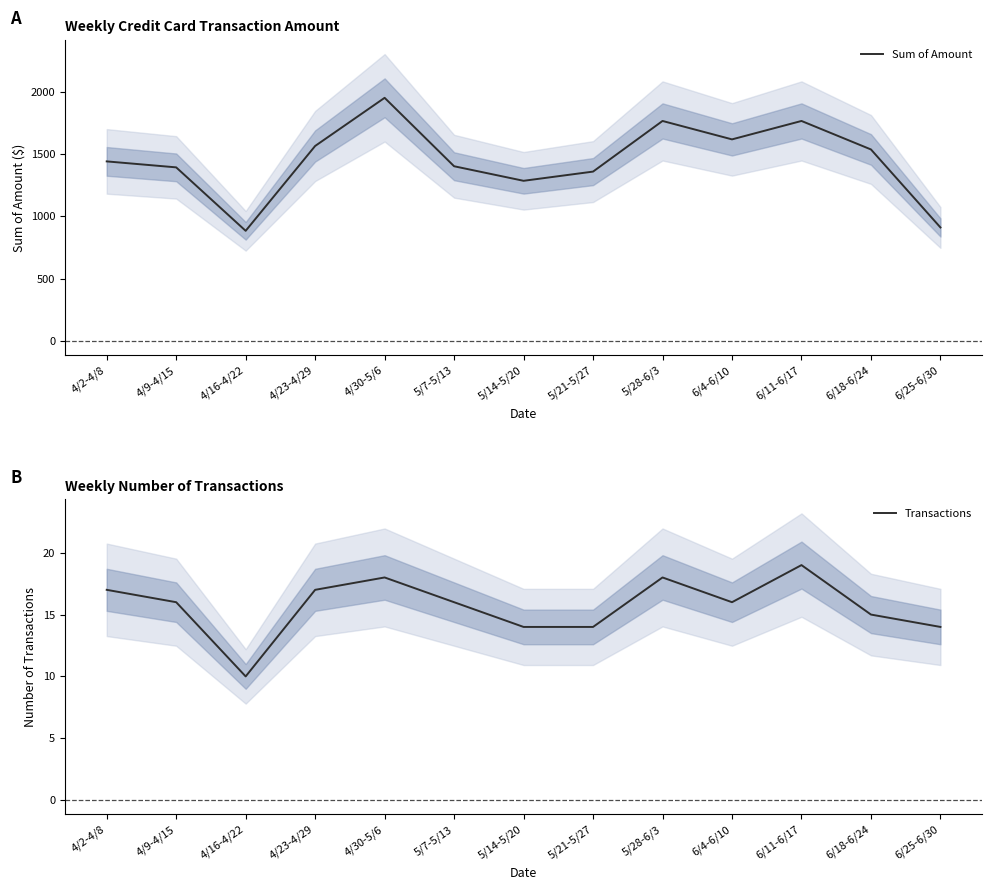

List the labels in order of Sum of Amount value, largest first.

4/30-5/6, 5/28-6/3, 6/11-6/17, 6/4-6/10, 4/23-4/29, 6/18-6/24, 4/2-4/8, 5/7-5/13, 4/9-4/15, 5/21-5/27, 5/14-5/20, 6/25-6/30, 4/16-4/22